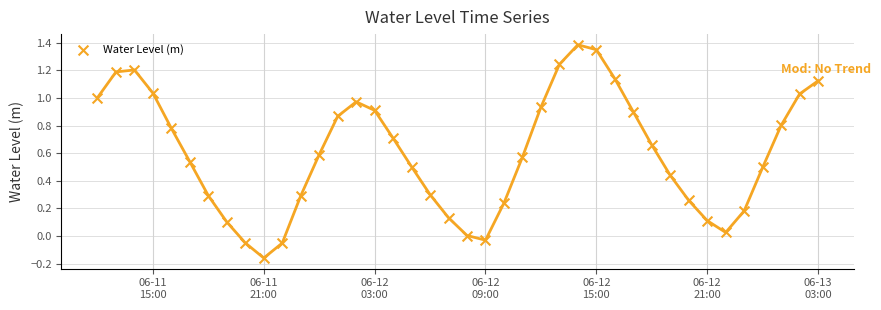

What is the range of X values (max minus min)?

1.6